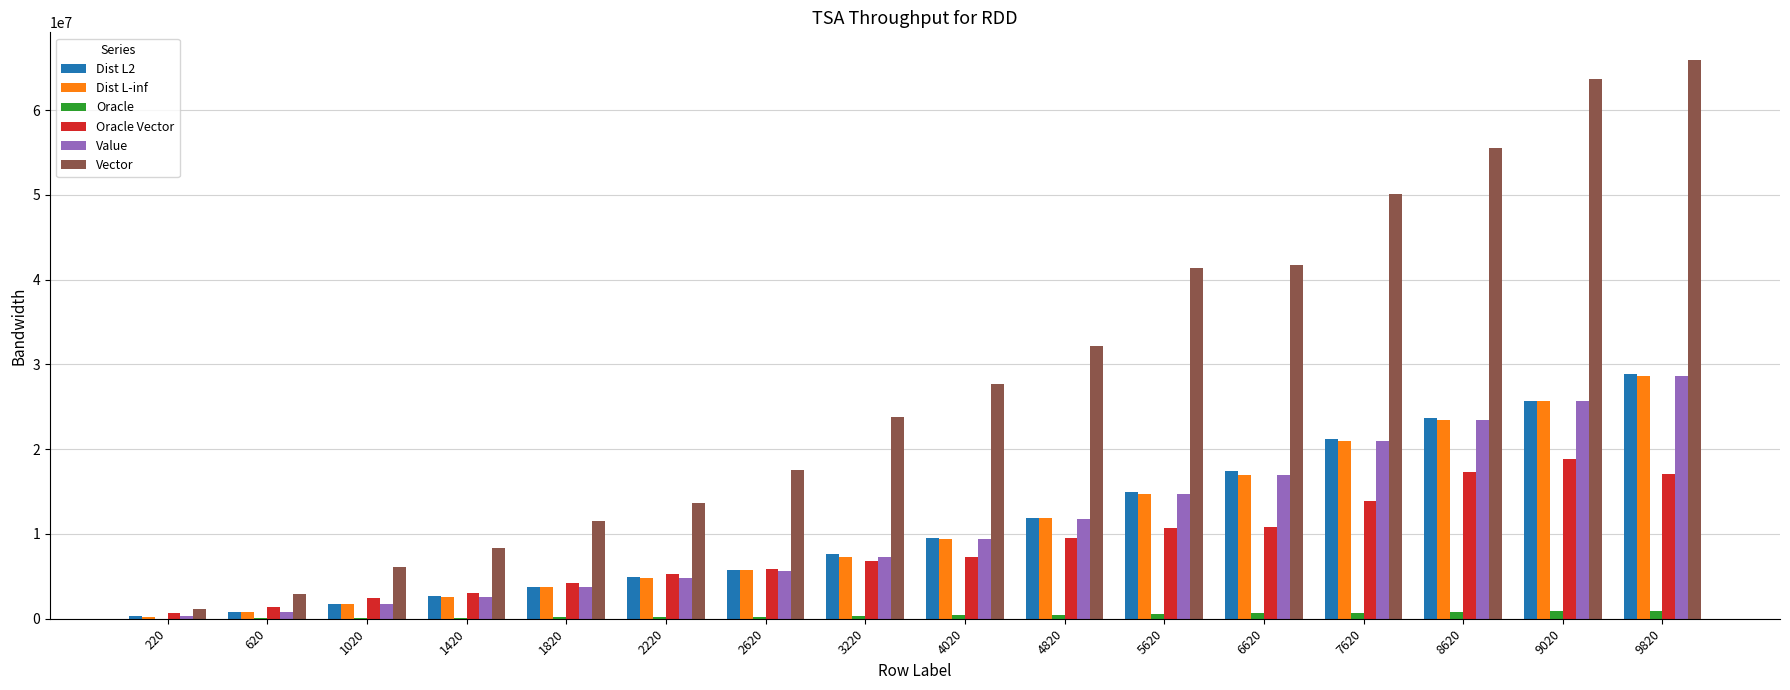

Between 1820 and 4820, which series saw the biggest shift?

Vector